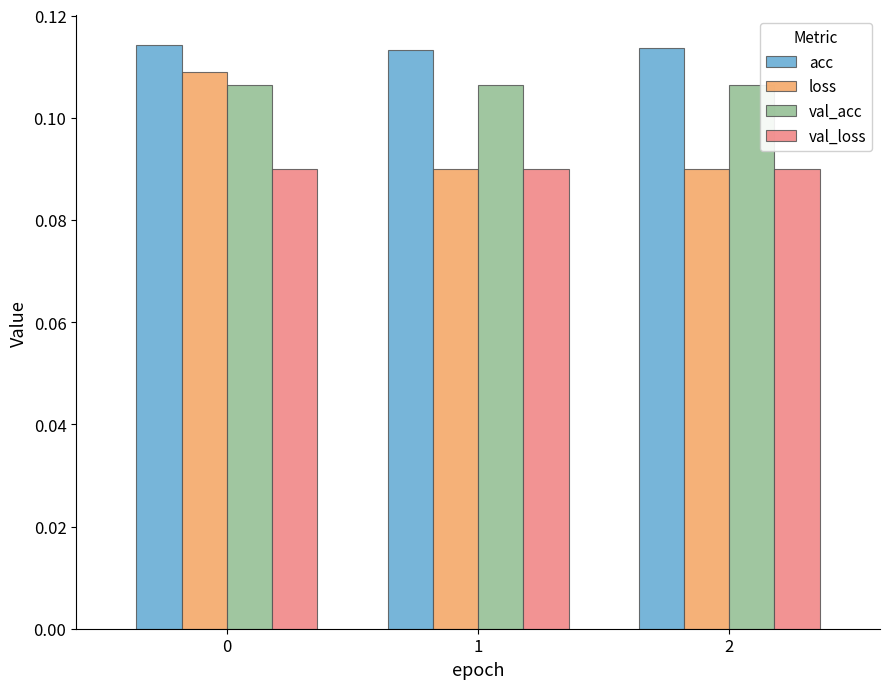

How many bars are there in total?

12